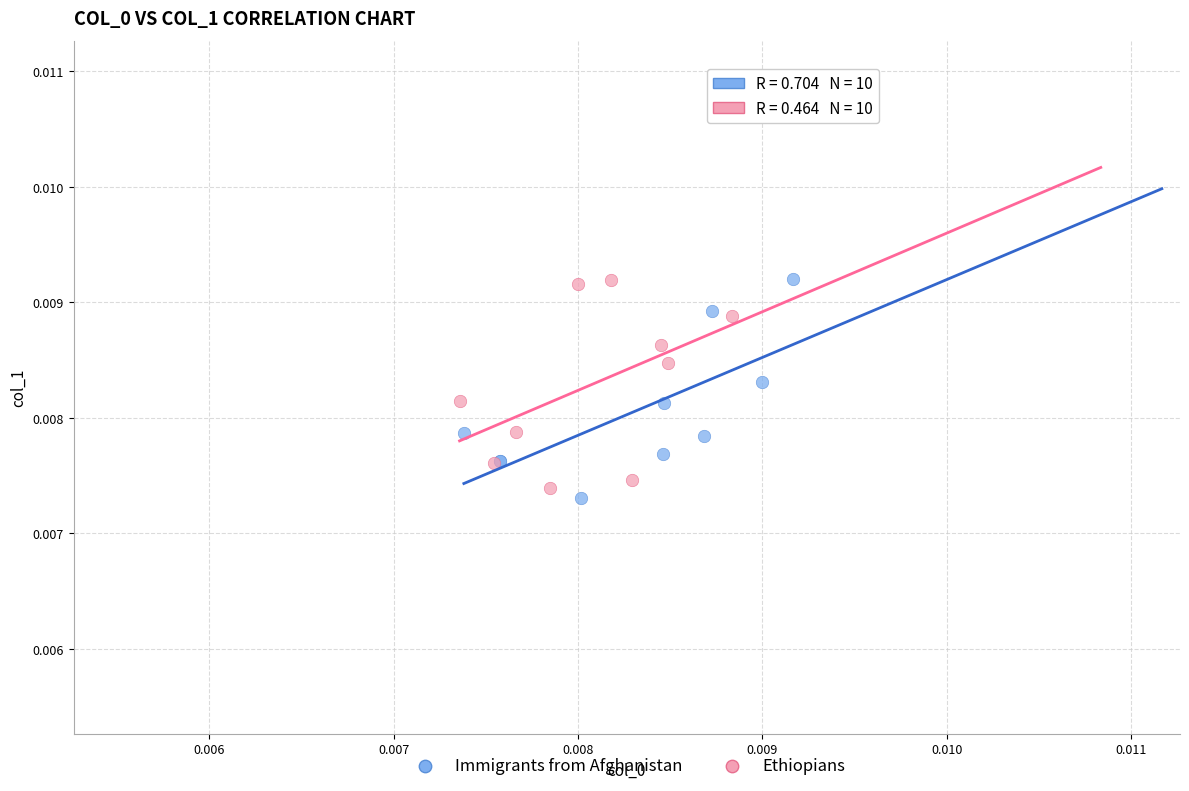

What are all the series names shown in the legend?

Immigrants from Afghanistan, Ethiopians